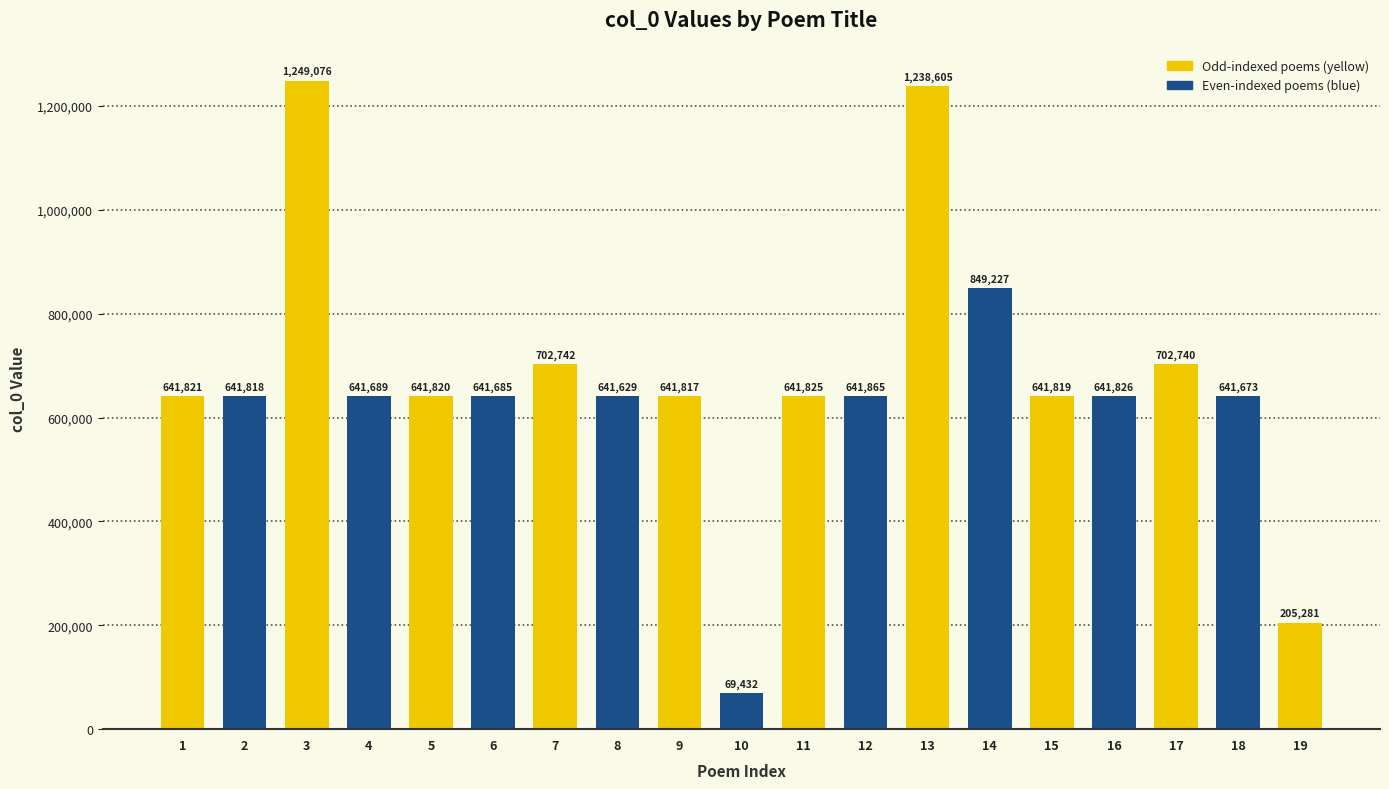

At which category does the chart reach its minimum across all series?

10